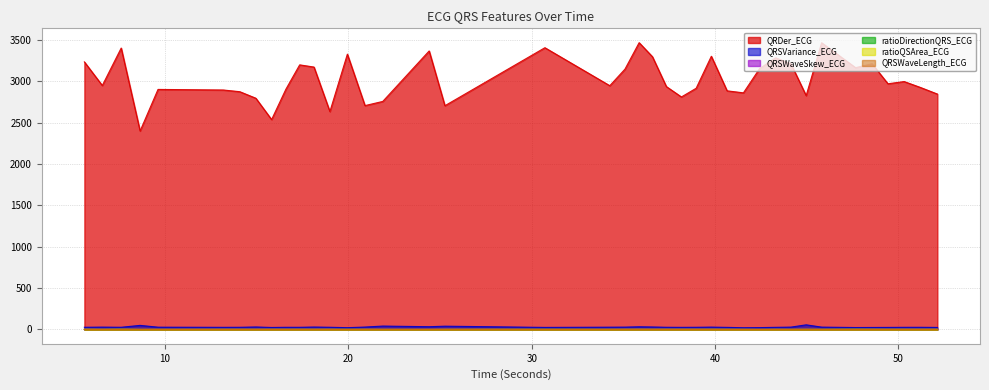

Read the QRSVariance_ECG value at 41.546875.

20.9